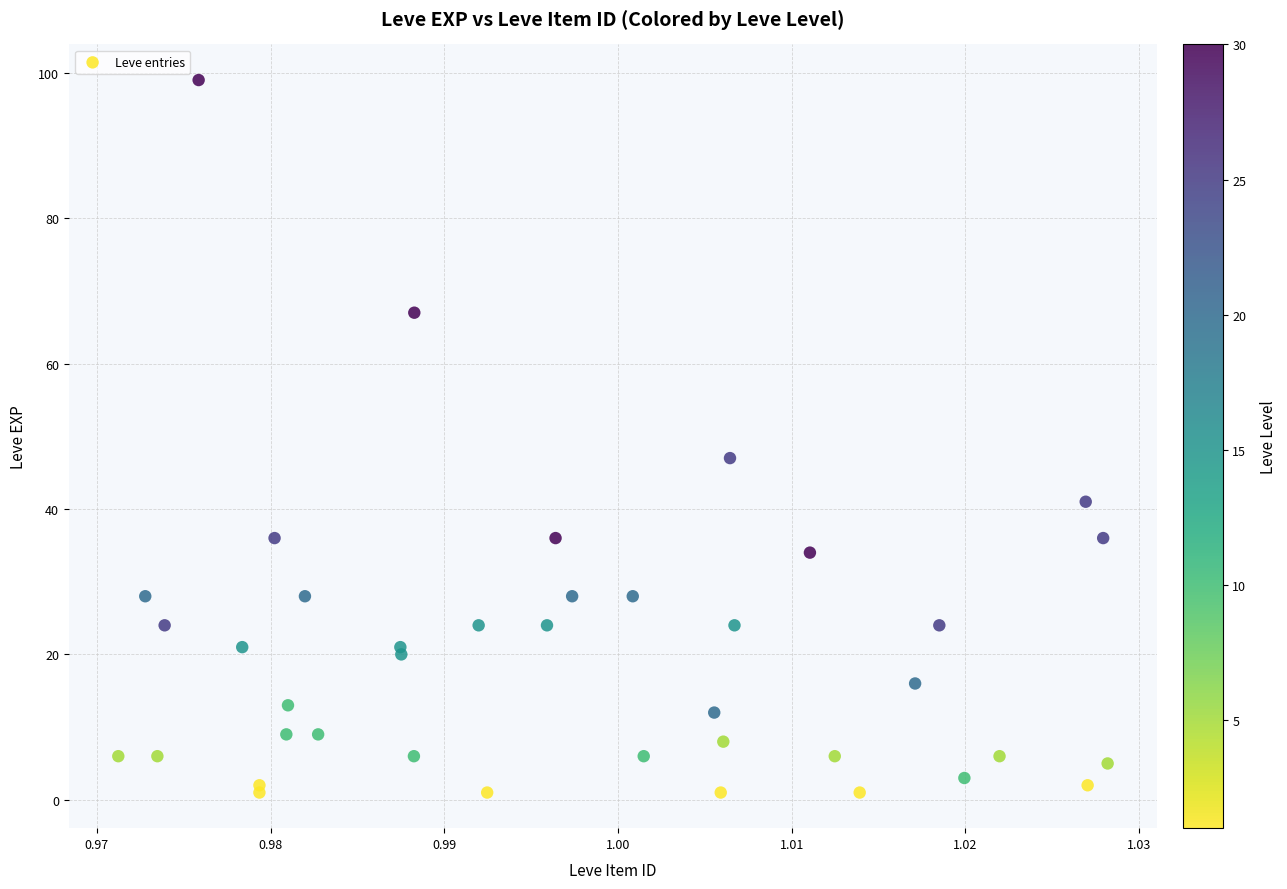

What Y value in the scatter plot is closest to 50?

47